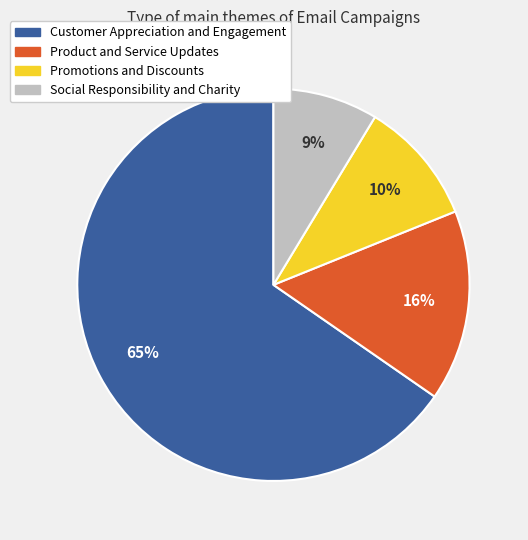

Is there a majority slice in this chart?

Yes